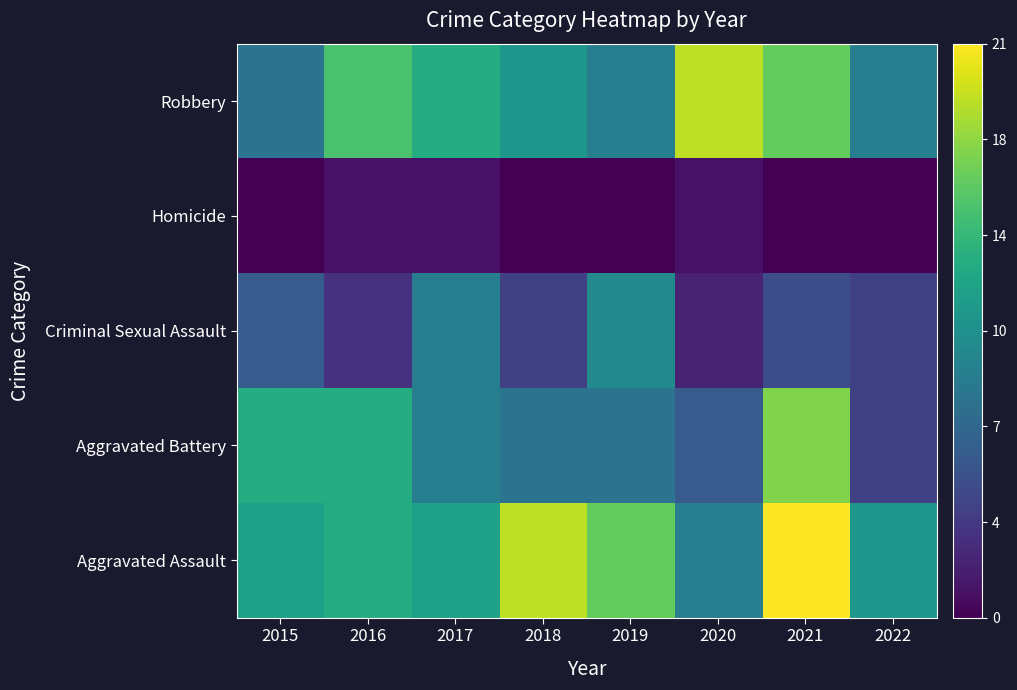

The Criminal Sexual Assault series shows 5 at 2021. True or false?

True